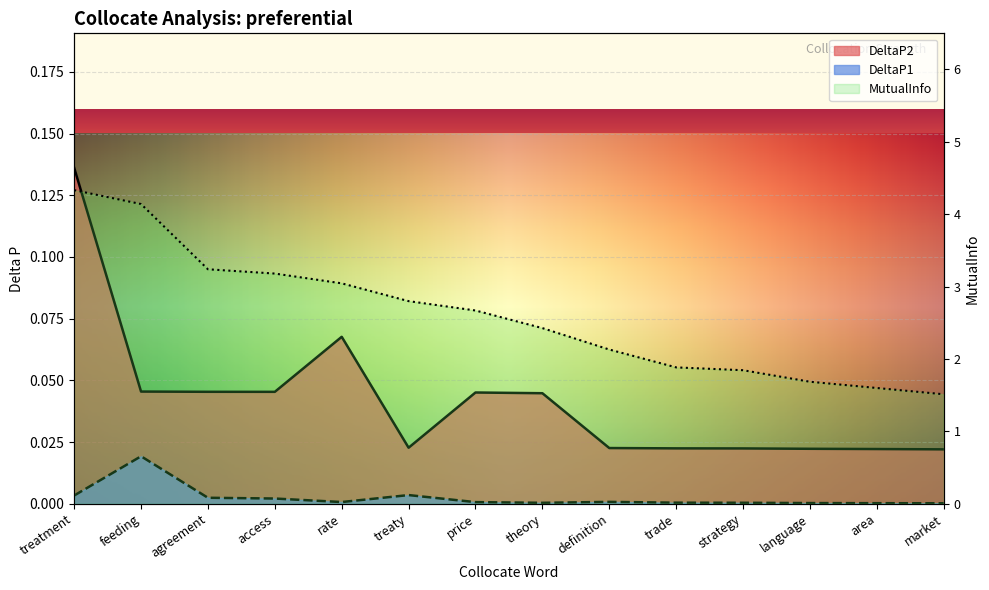

True or false: MutualInfo and DeltaP1 cross at least once.

False